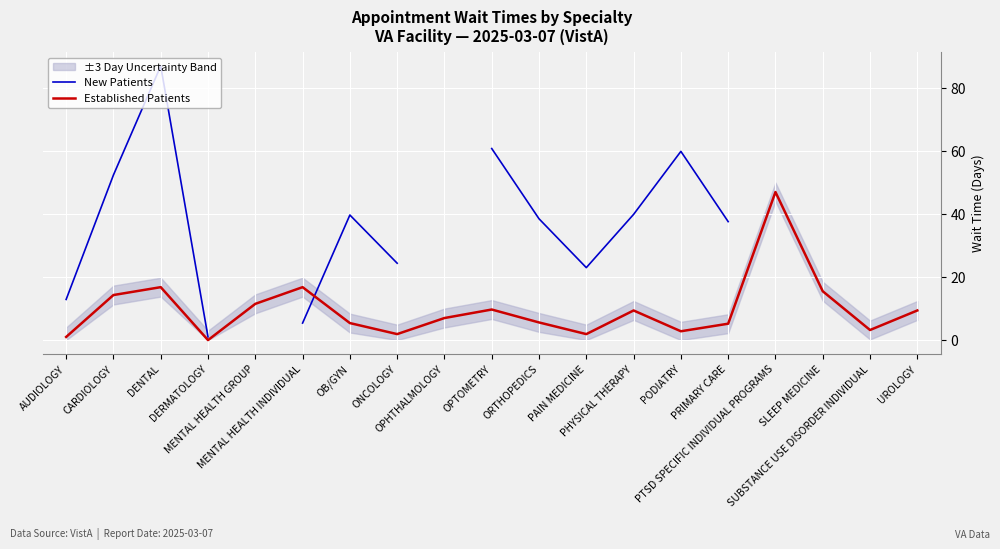

Which has a higher value, PTSD SPECIFIC INDIVIDUAL PROGRAMS or DERMATOLOGY?

DERMATOLOGY